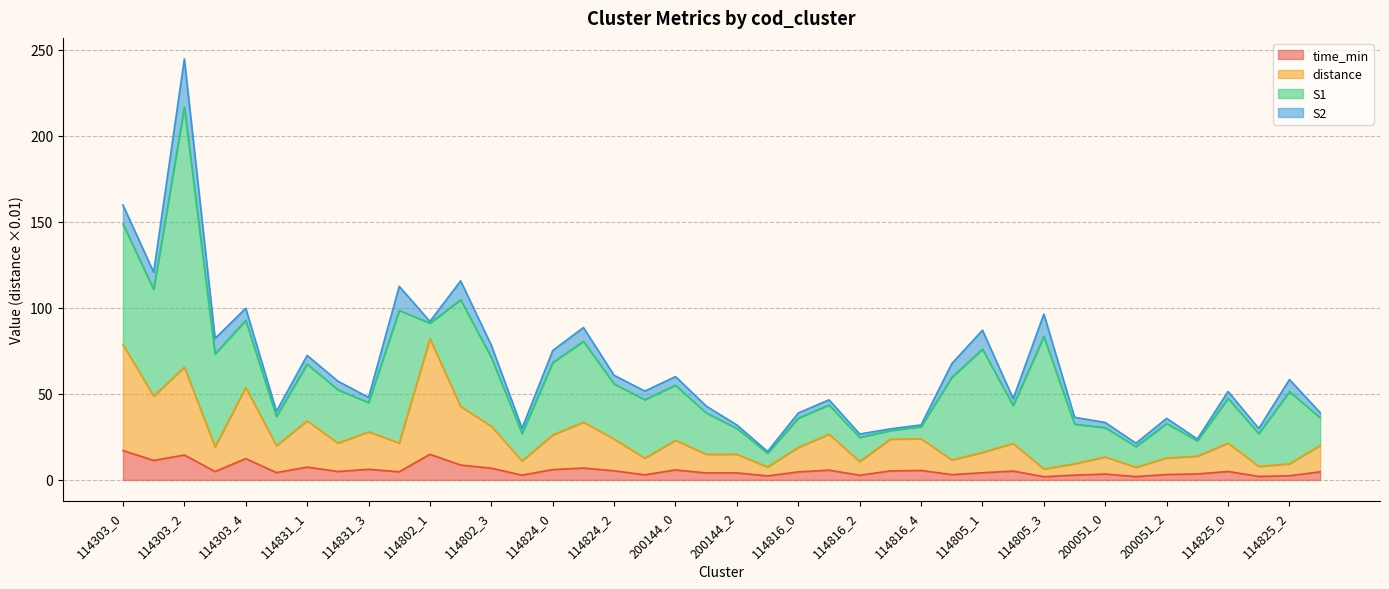

What is the highest value of the time_min series?

17.1